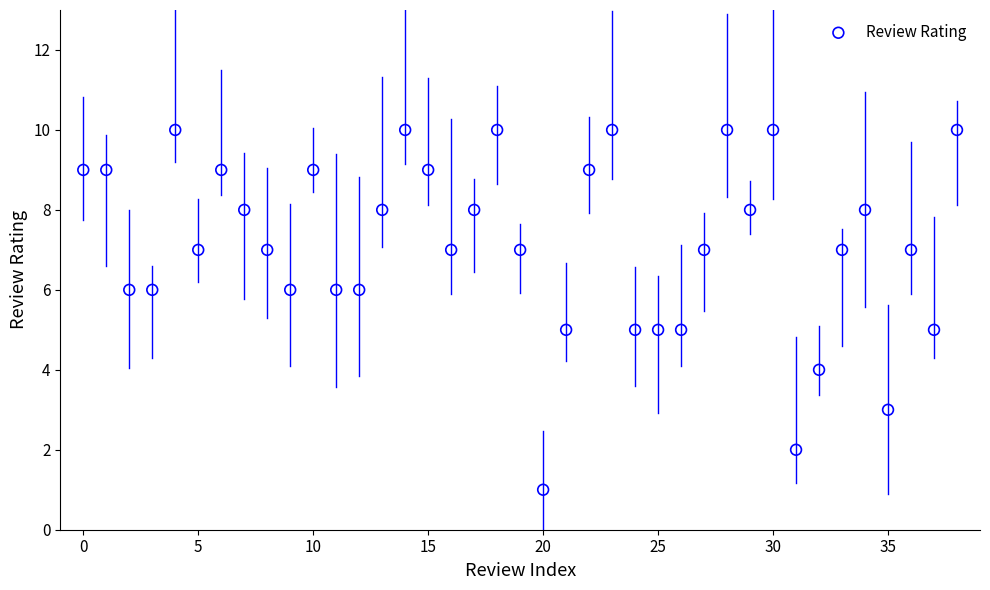

How many data points are displayed?

39